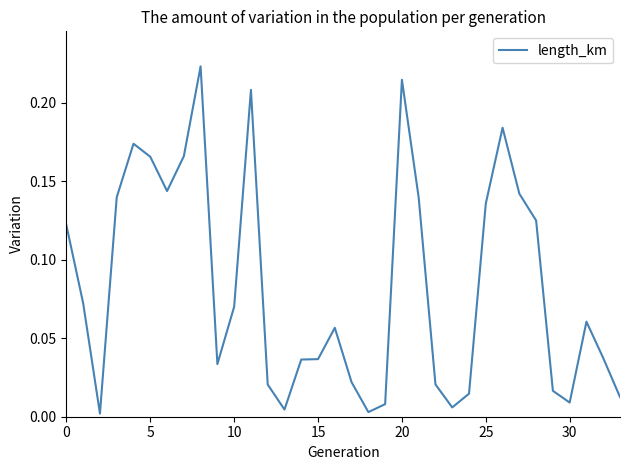

What is the average value?

0.1